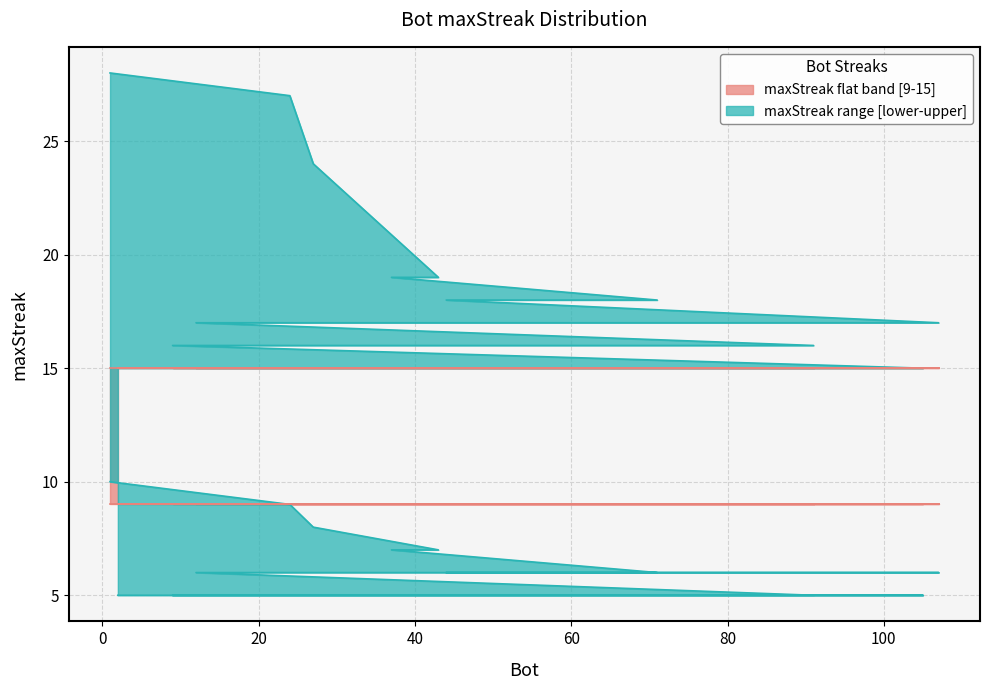

The maxStreak series shows 22 at 12. True or false?

False